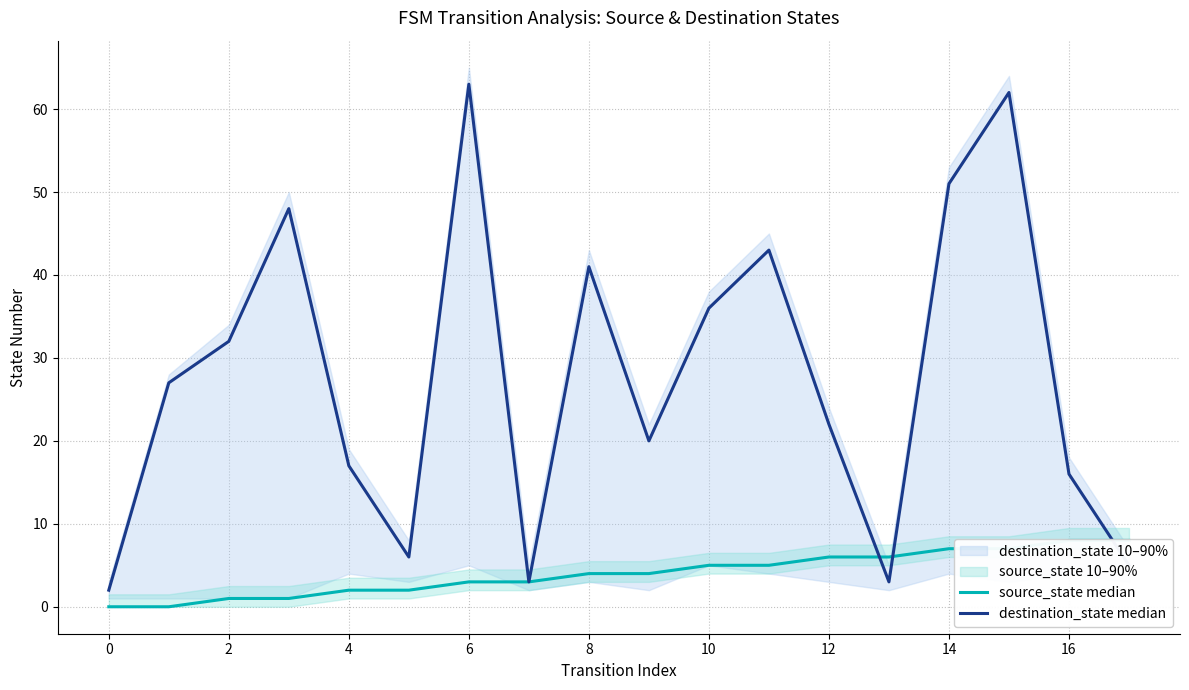

Does the chart have visible grid lines?

Yes